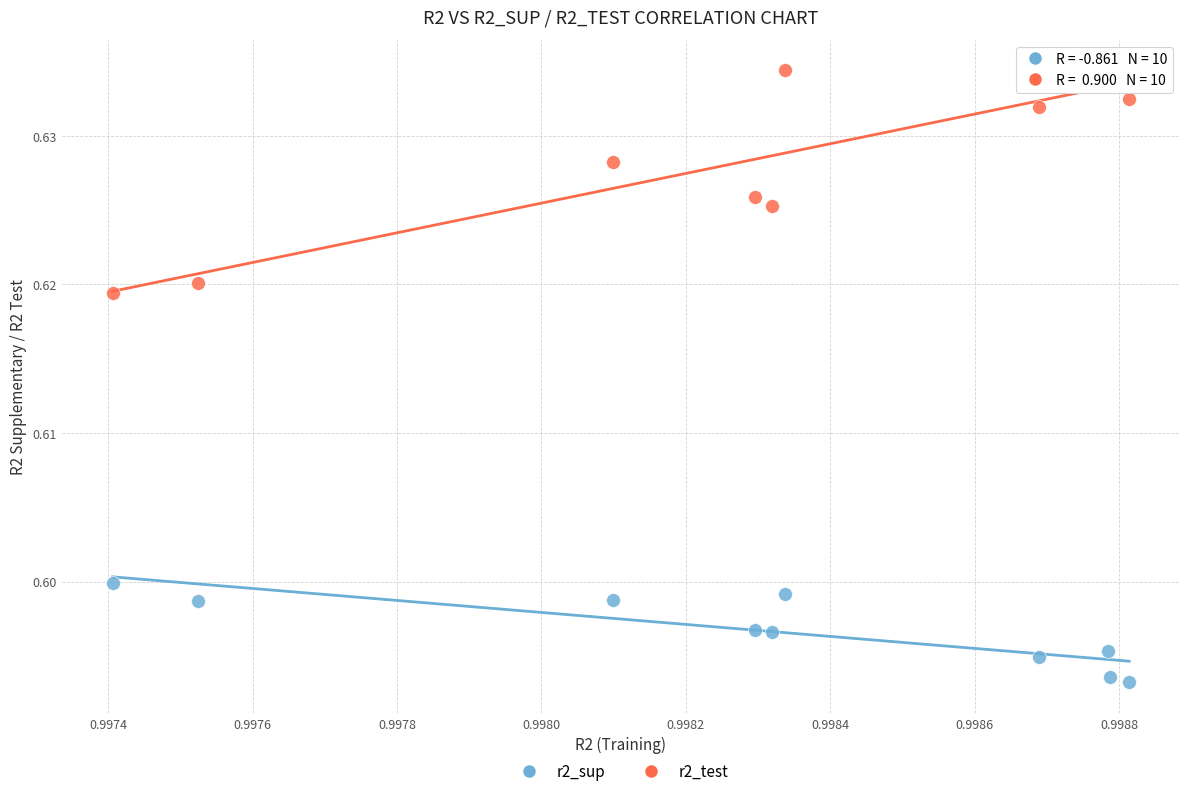

Which series has the largest Y range (max minus min)?

r2_test